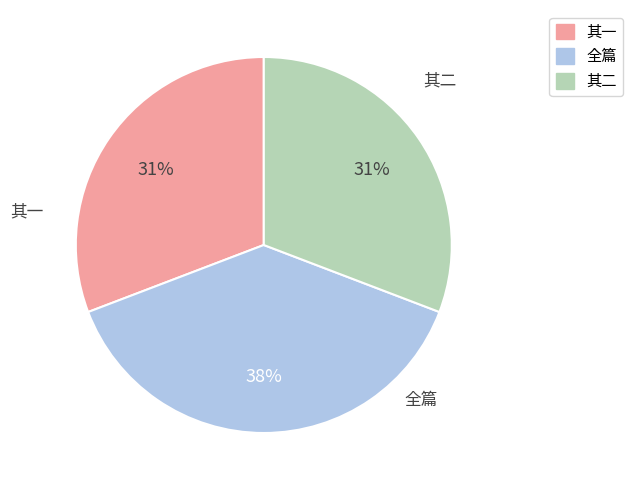

What is the ratio of the value at 其一 to the value at 全篇?

0.8